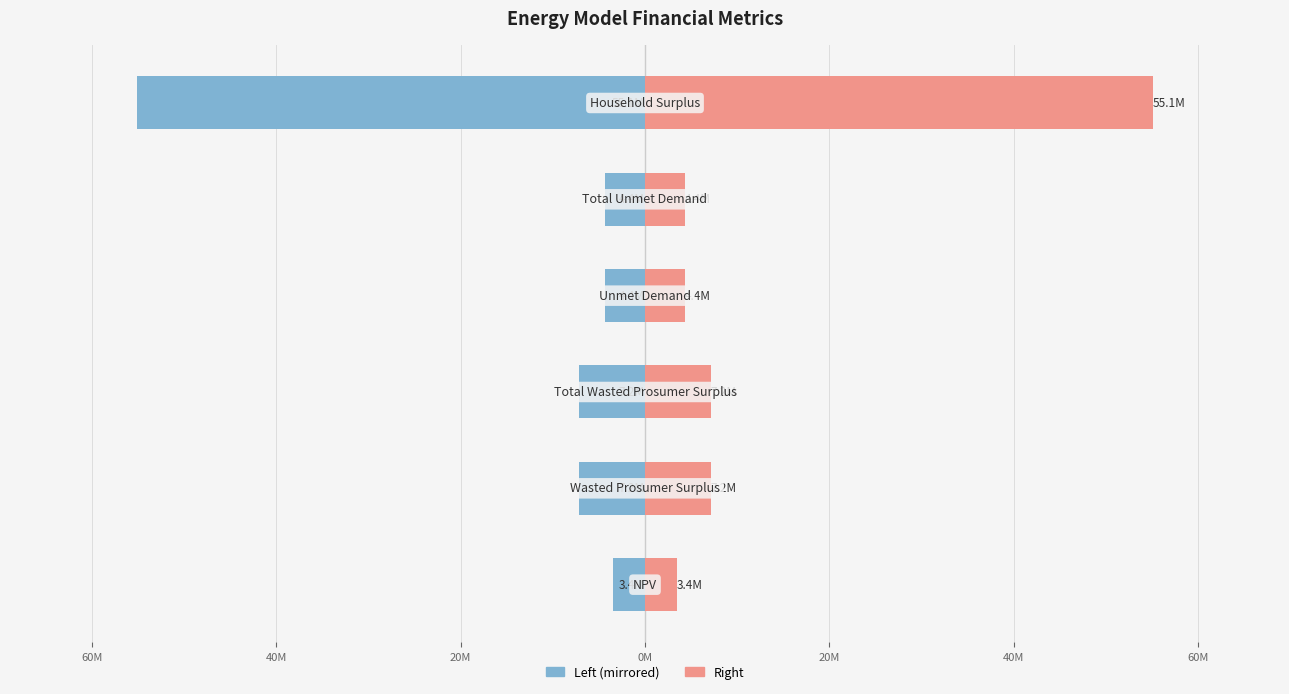

What is the maximum value for Value (Right)?

55129398.3